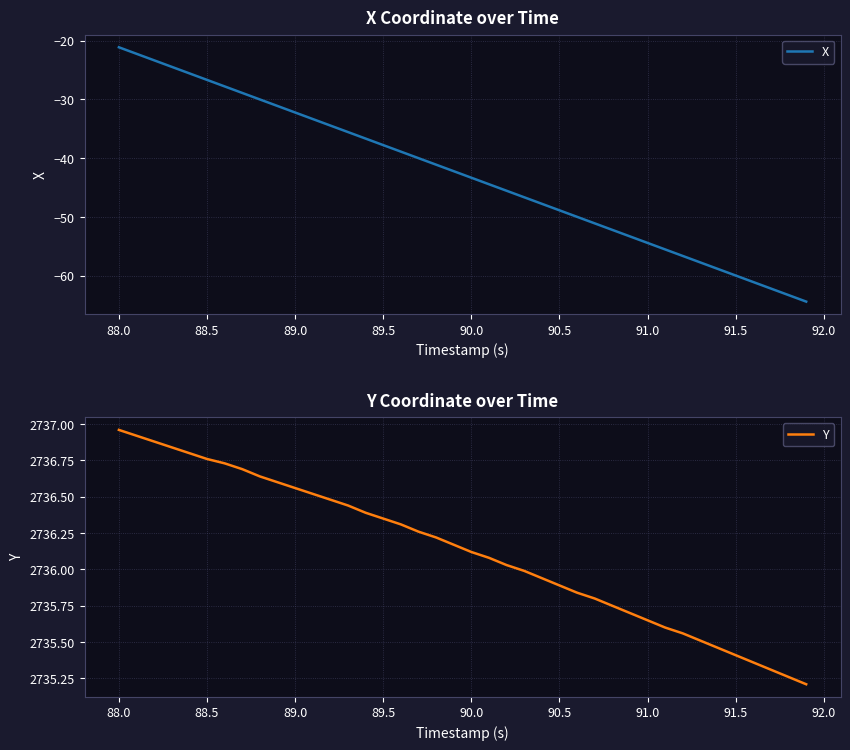

Reading left to right, list all the values displayed in this chart.

X: -21.1	-22.2	-23.4	-24.5	-25.6	-26.7	-27.8	-28.9	-30.0	-31.1	-32.2	-33.3	-34.5	-35.6	-36.7	-37.8	-38.9	-40.0	-41.1	-42.2	-43.3	-44.4	-45.5	-46.7	-47.8	-48.9	-50.0	-51.1	-52.2	-53.3	-54.4	-55.5	-56.6	-57.7	-58.9	-60.0	-61.1	-62.2	-63.3	-64.4
Y: 2737.0	2736.9	2736.9	2736.8	2736.8	2736.8	2736.7	2736.7	2736.6	2736.6	2736.6	2736.5	2736.5	2736.4	2736.4	2736.3	2736.3	2736.3	2736.2	2736.2	2736.1	2736.1	2736.0	2736.0	2735.9	2735.9	2735.8	2735.8	2735.8	2735.7	2735.7	2735.6	2735.6	2735.5	2735.5	2735.4	2735.4	2735.3	2735.3	2735.2